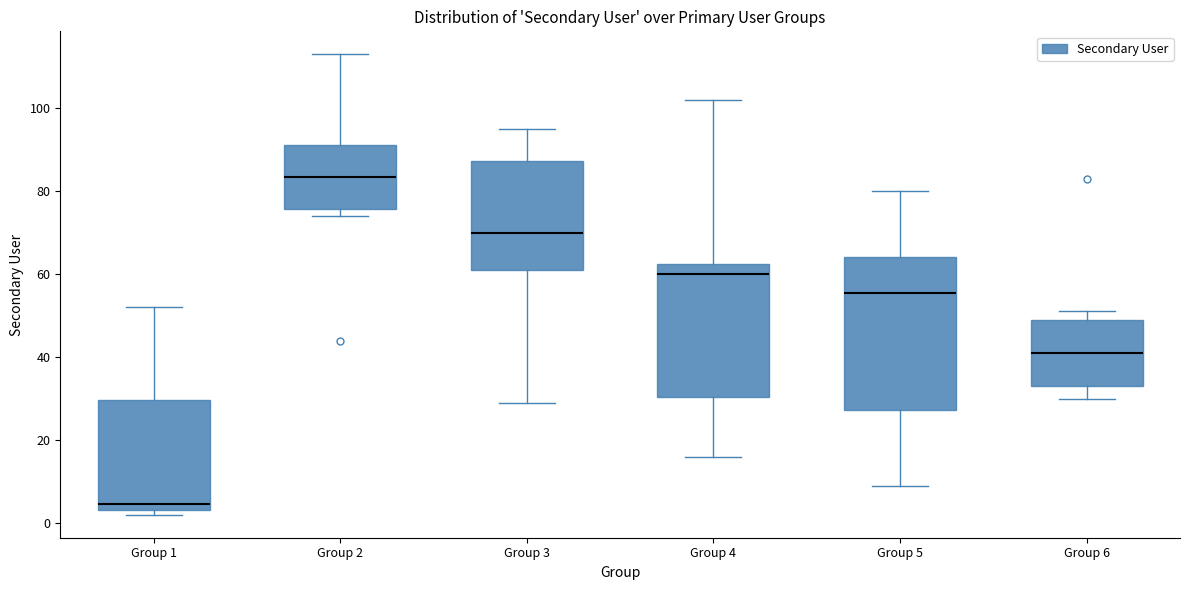

Reading left to right, transcribe this box plot: for each box, give where its median line is, the range the box spans, and where its two whiskers end, as read against the y-axis. The values are not printed on the chart, so give them approximately, as read against the axis.

Group 1: median 4 (just above the box's lower edge), box 4 to 30, whiskers 2 to 52
Group 2: median 84, box 76 to 92, whiskers 74 to 114
Group 3: median 70, box 62 to 88, whiskers 30 to 96
Group 4: median 60, box 30 to 62, whiskers 16 to 102
Group 5: median 56, box 28 to 64, whiskers 10 to 80
Group 6: median 42, box 34 to 50, whiskers 30 to 52